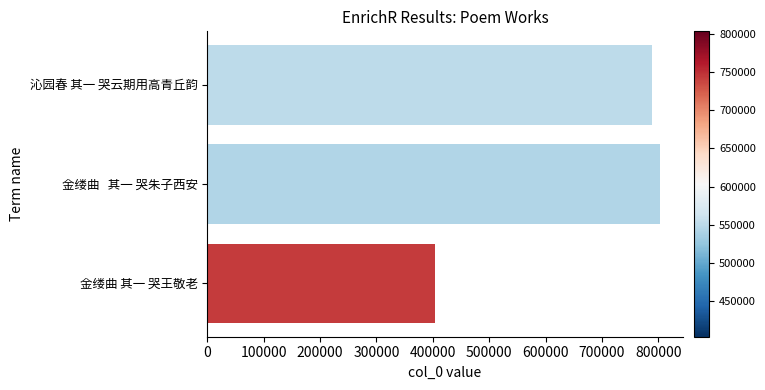

What is the difference between the second highest and minimum values?

385639